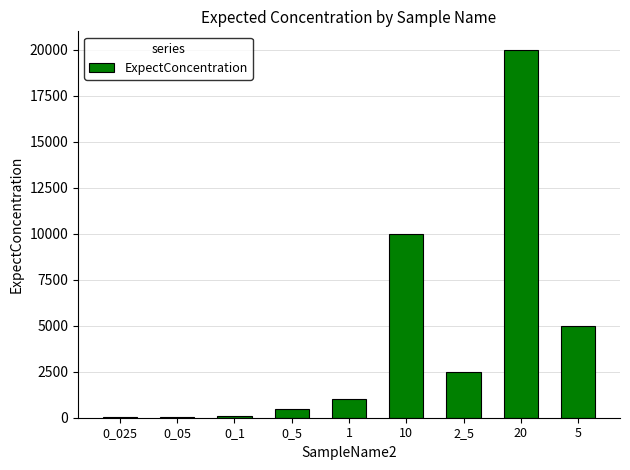

What is the ratio of the value at 0_05 to the value at 1?

0.1